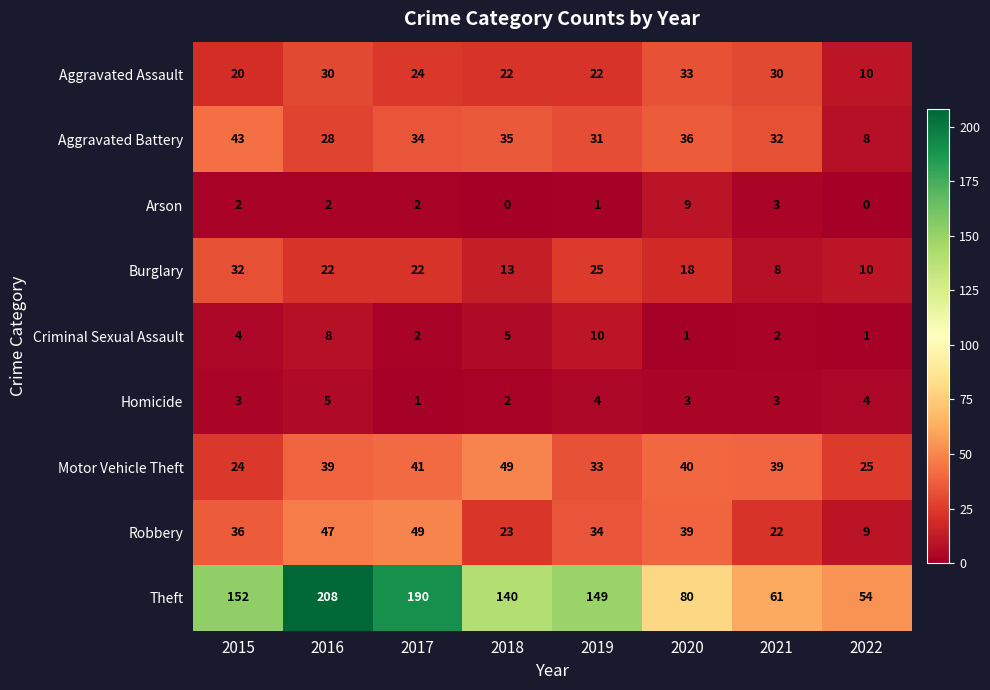

At which category is the sum across all series the highest?

2016